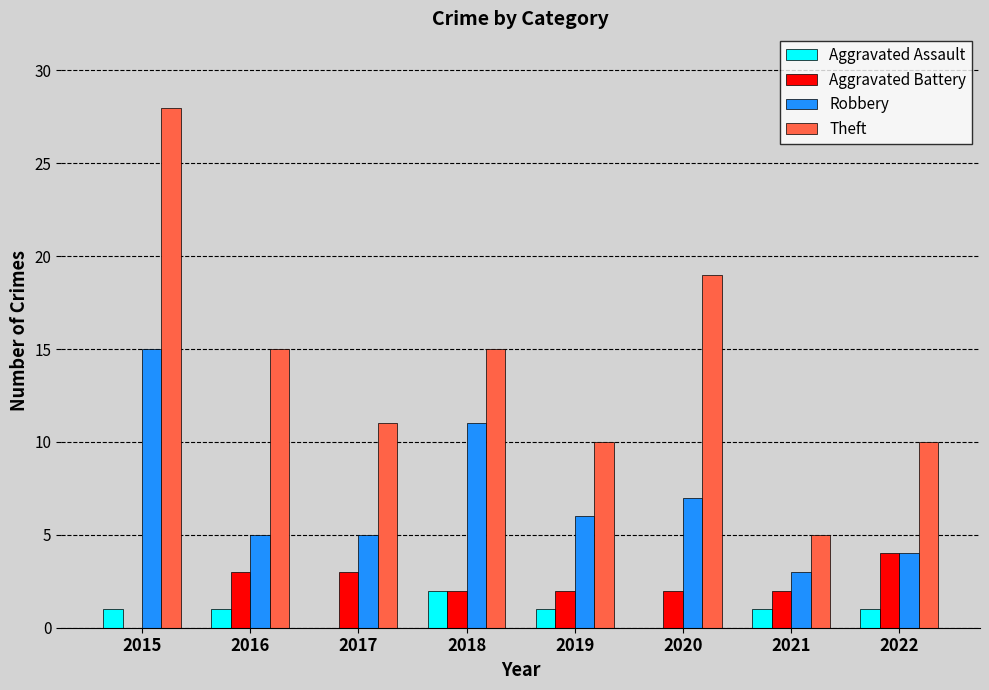

Between 2016 and 2018, which series saw the biggest shift?

Robbery